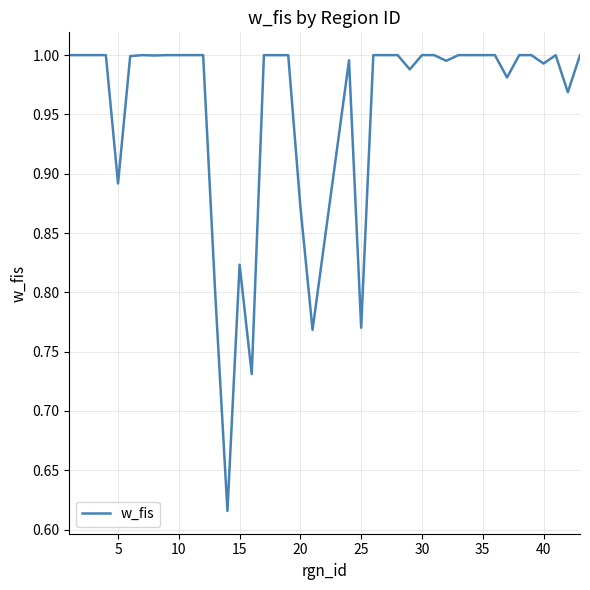

What is the difference between the maximum and minimum values?

0.4